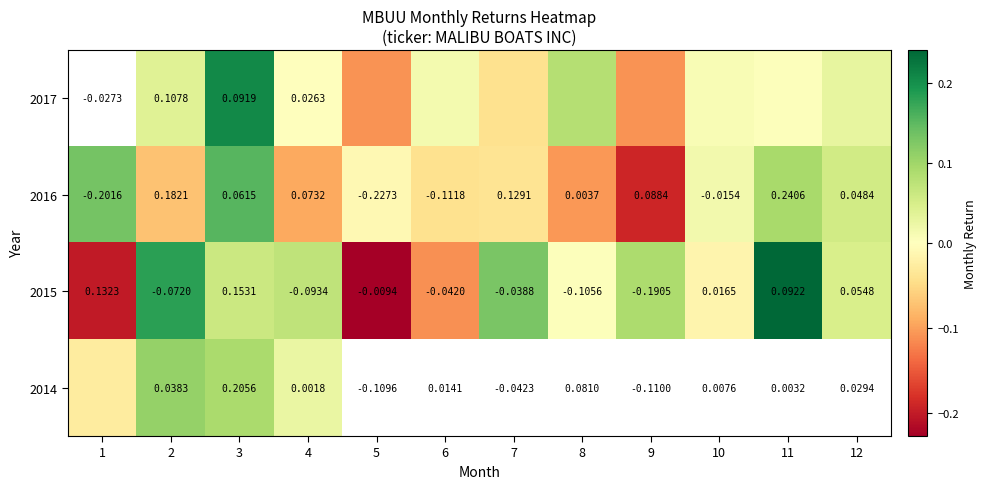

How many negative values does the 2015 series have?

7